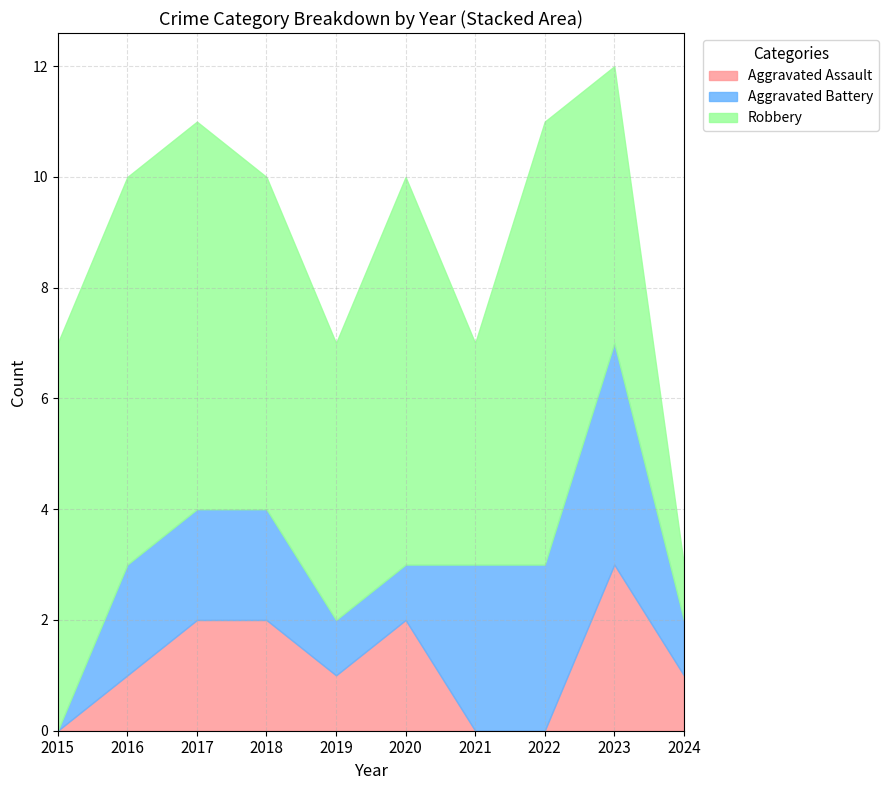

The value of Aggravated Assault at 2020 is 1. True or false?

False